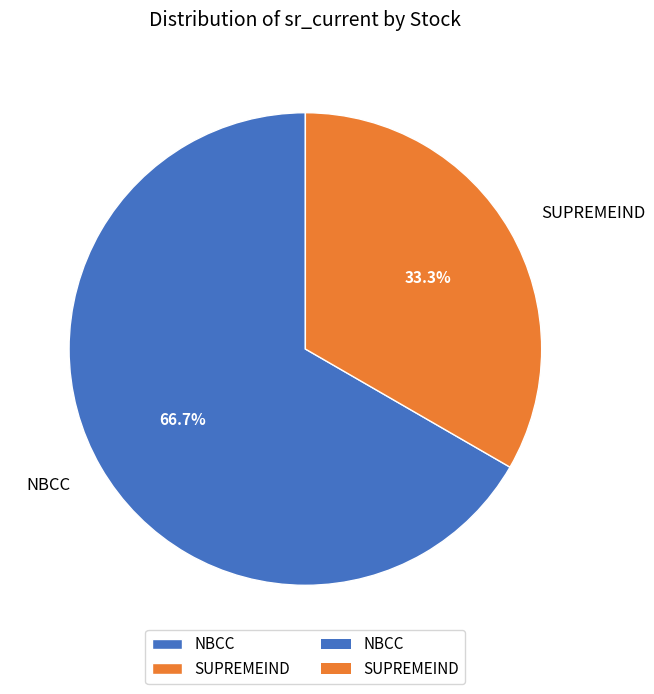

Does SUPREMEIND account for over 50% of the chart?

No